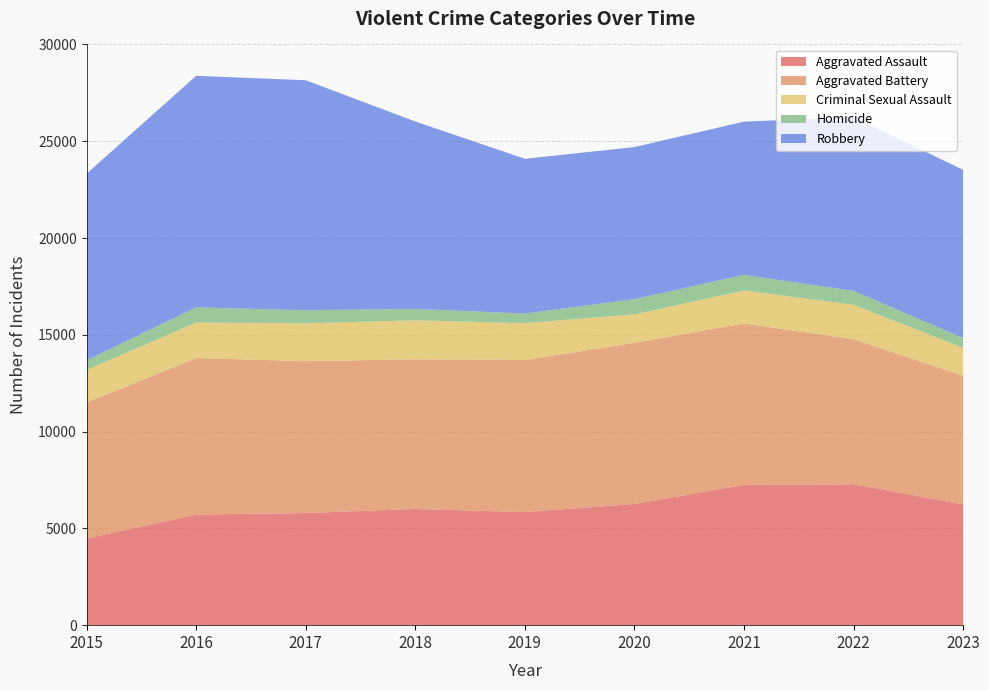

Reading left to right, extract all data points from this chart.

Aggravated Assault: 2015=4480	2016=5712	2017=5793	2018=6001	2019=5841	2020=6263	2021=7242	2022=7280	2023=6237
Aggravated Battery: 2015=7019	2016=8086	2017=7845	2018=7735	2019=7857	2020=8320	2021=8347	2022=7493	2023=6651
Criminal Sexual Assault: 2015=1687	2016=1836	2017=1960	2018=2013	2019=1902	2020=1473	2021=1703	2022=1777	2023=1441
Homicide: 2015=496	2016=786	2017=672	2018=589	2019=498	2020=787	2021=804	2022=719	2023=509
Robbery: 2015=9638	2016=11960	2017=11880	2018=9681	2019=7995	2020=7855	2021=7918	2022=8964	2023=8687